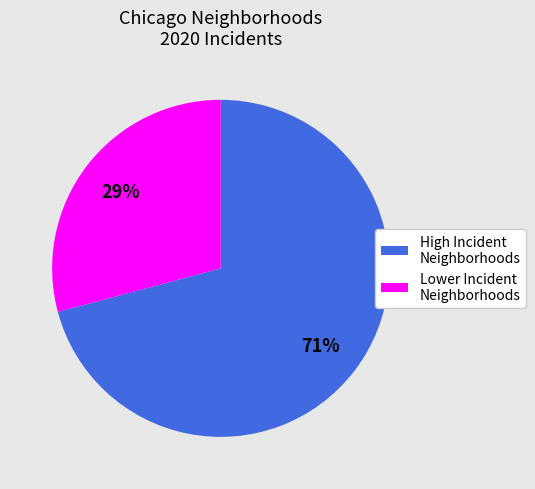

How many segments does this pie chart have?

2